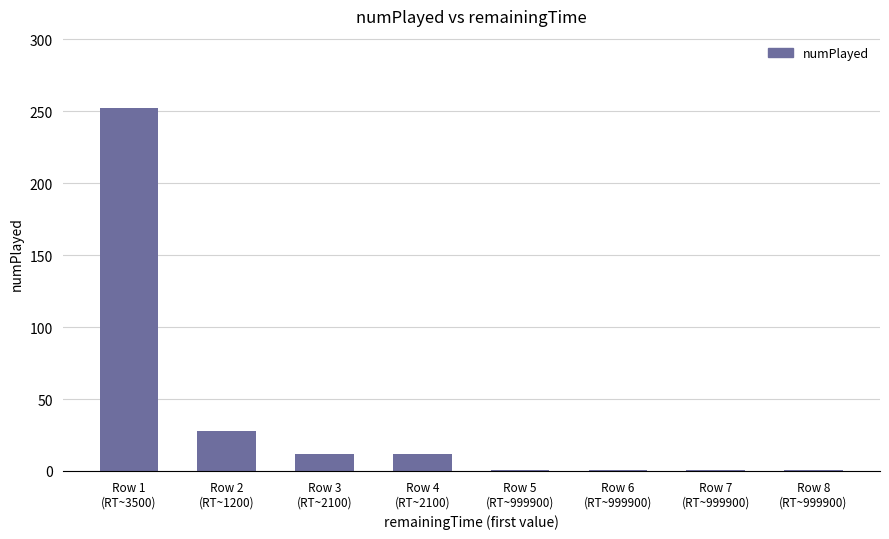

Does the chart contain stacked bars?

No